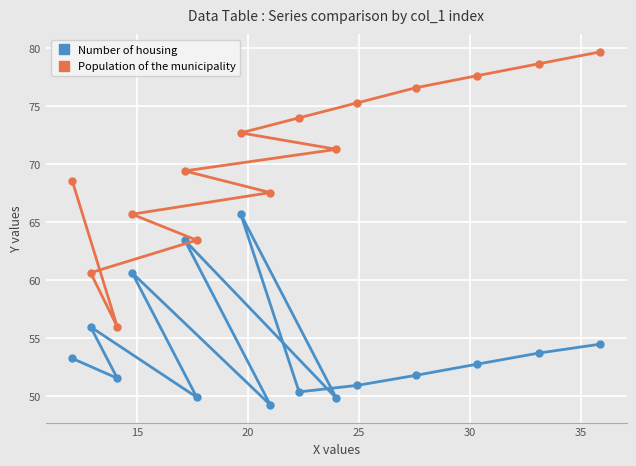

Which series has the largest range (max minus min)?

Population of the municipality